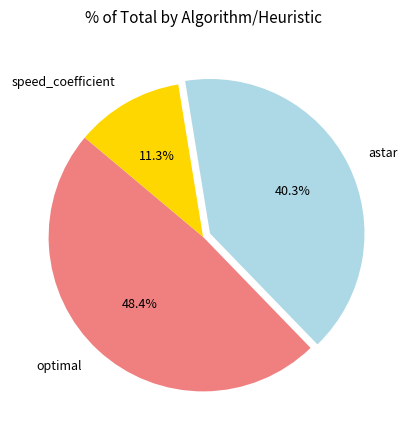

Is there any slice that represents more than half of the pie?

No